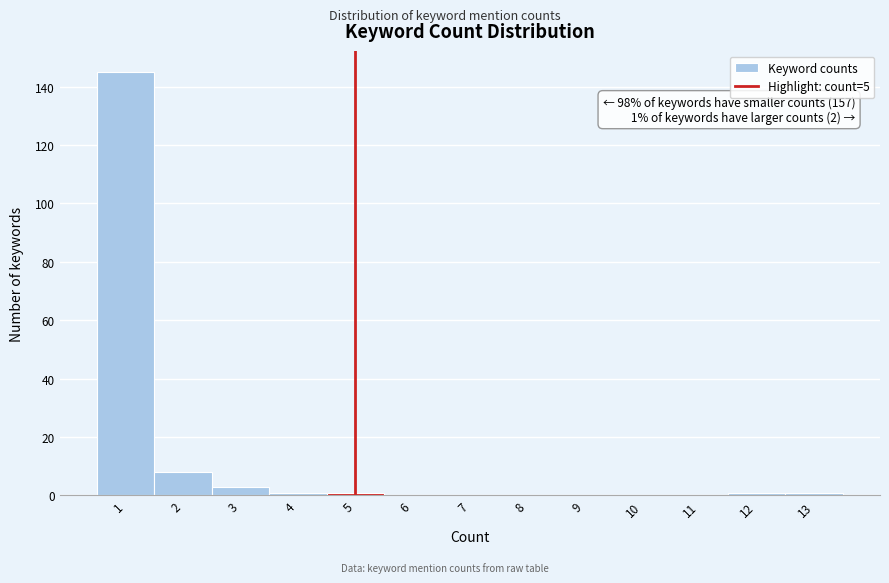

Over which range of the x-axis is the bar tallest?

0.5 to 1.5